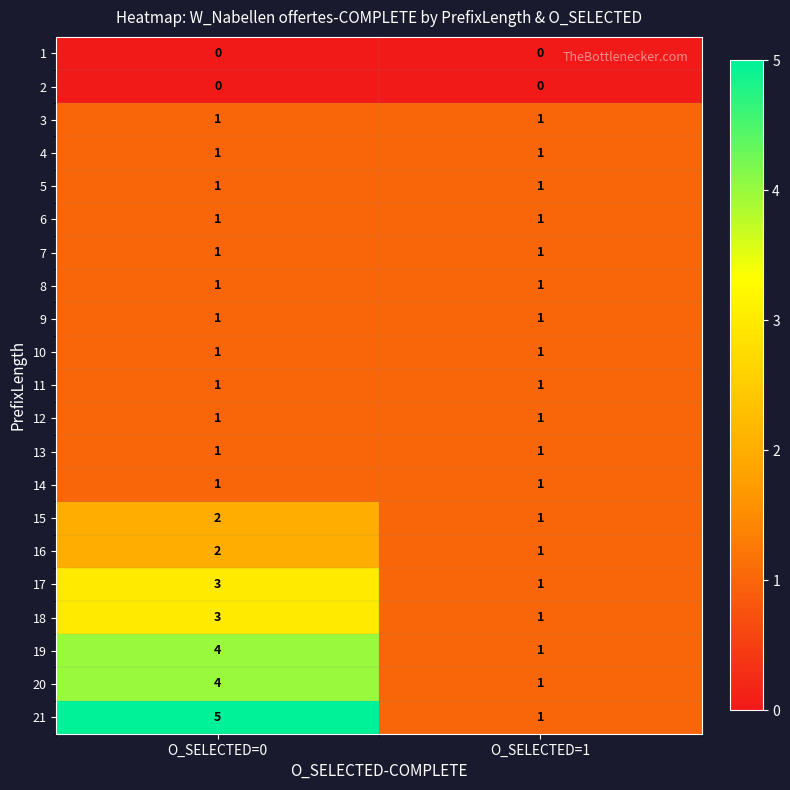

Rank the categories by 21 value from highest to lowest.

O_SELECTED=0, O_SELECTED=1